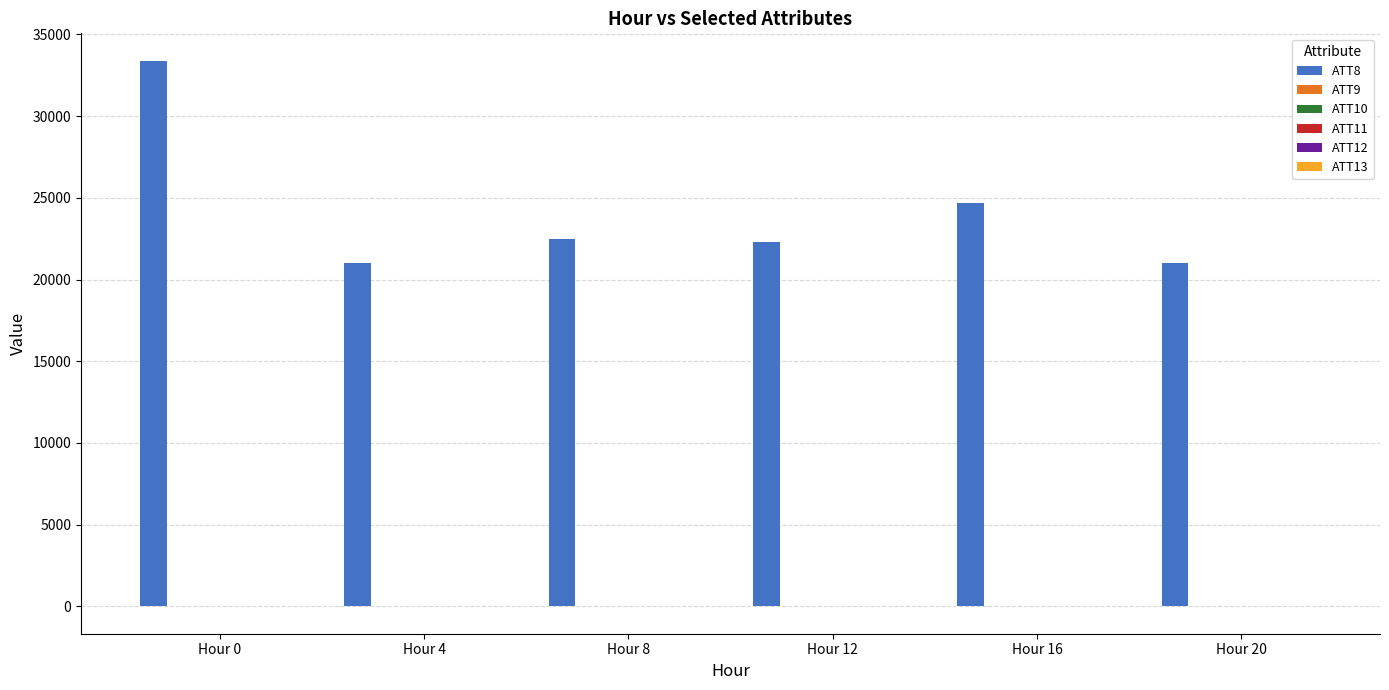

Which series has the largest total across all categories?

ATT8